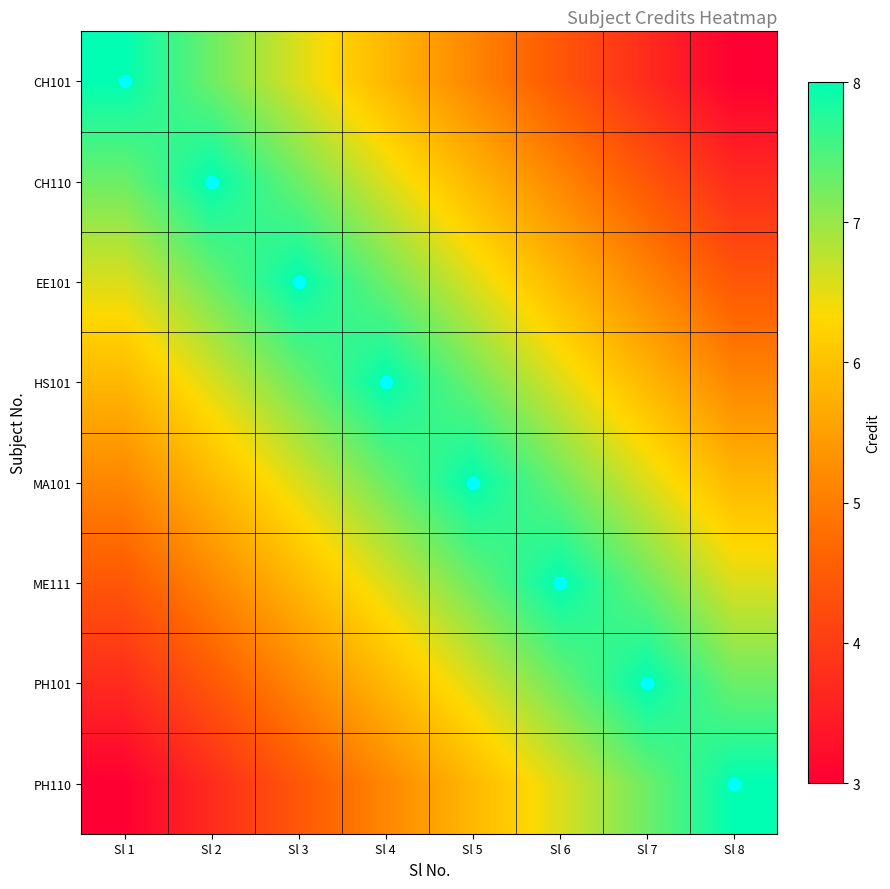

How many values in the CH110 series are below 6?

4